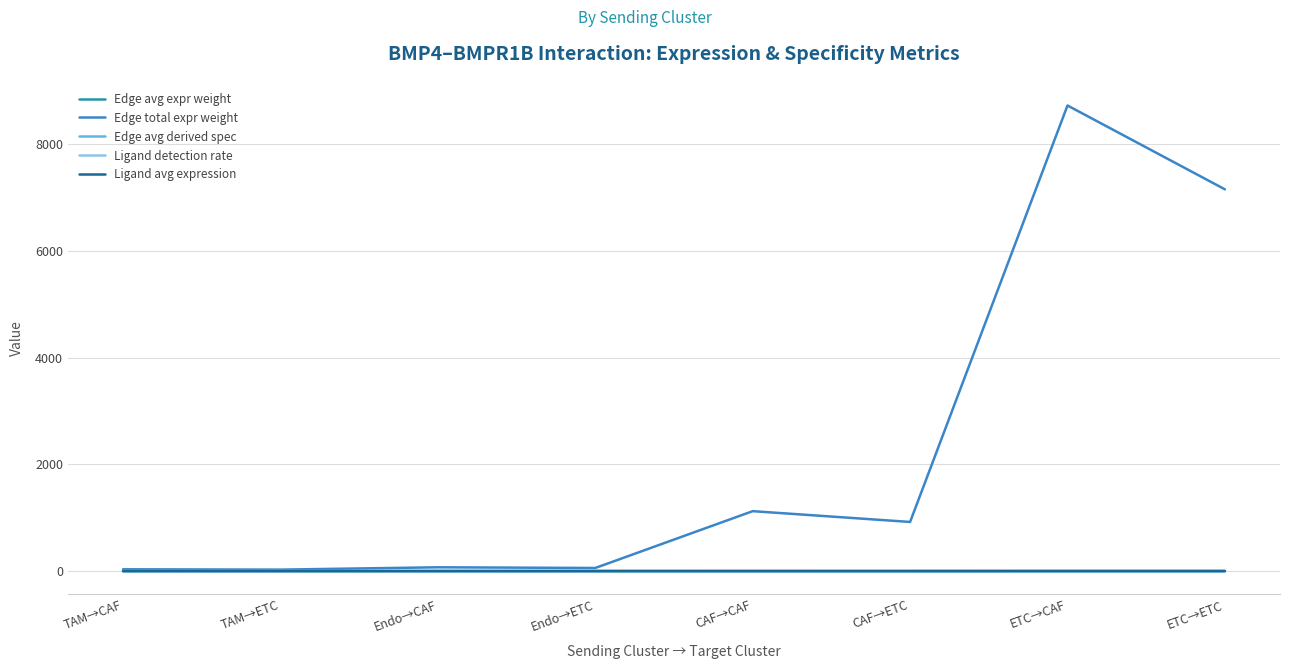

The value of Edge avg expr weight at Endo→CAF is 0.0. True or false?

True